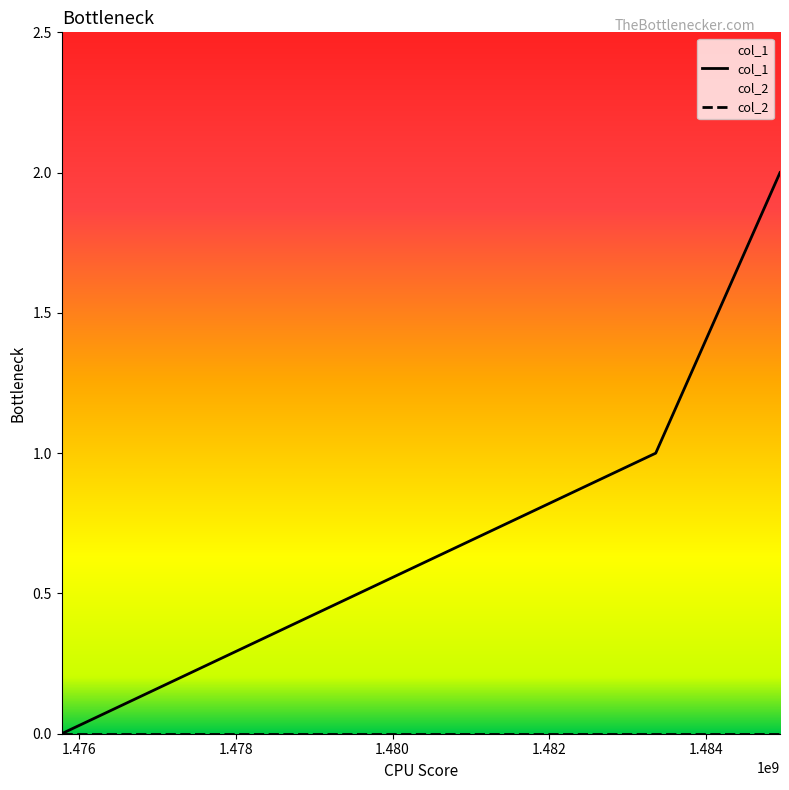

Which series has the widest spread of values?

col_1